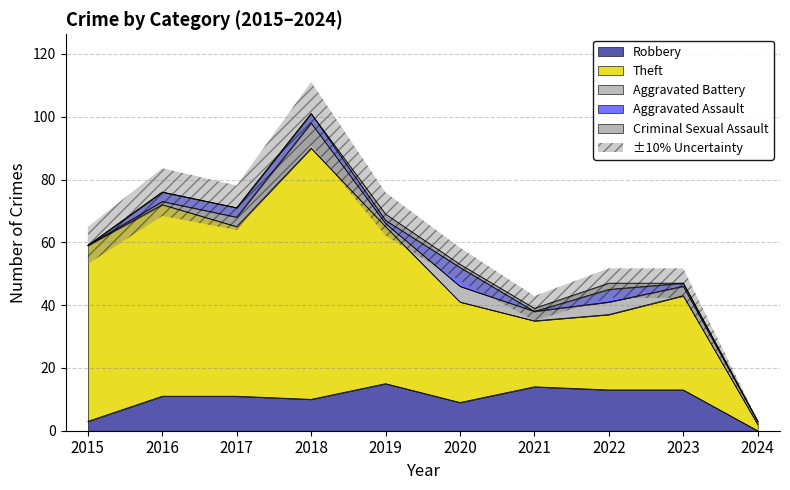

True or false: Theft and Criminal Sexual Assault intersect in this chart.

False